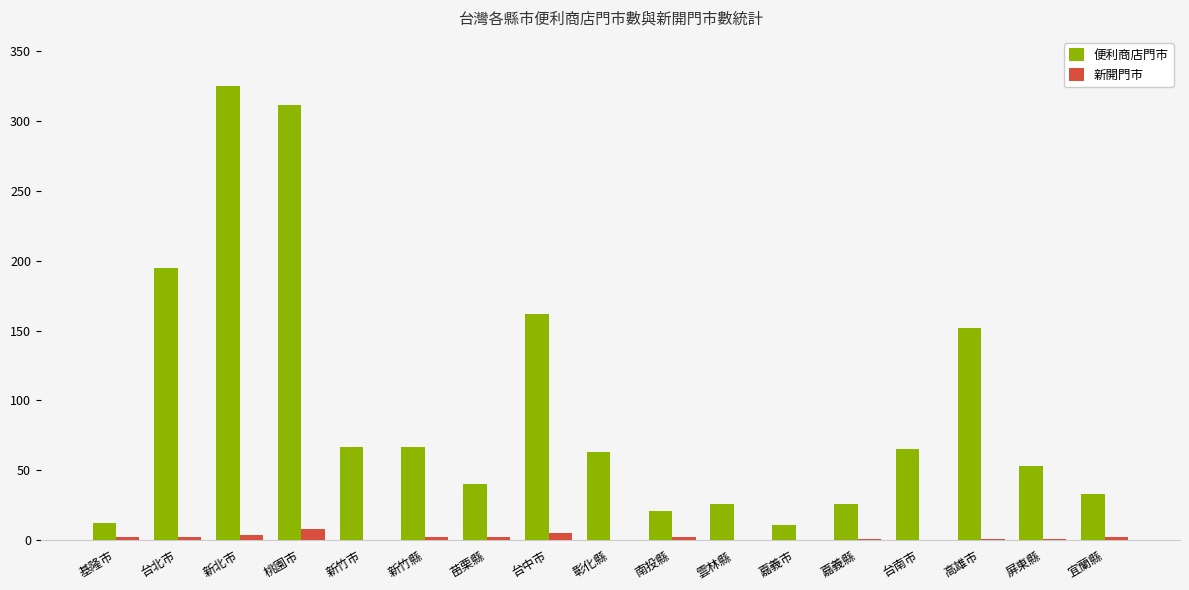

At which category is the sum across all series the highest?

新北市